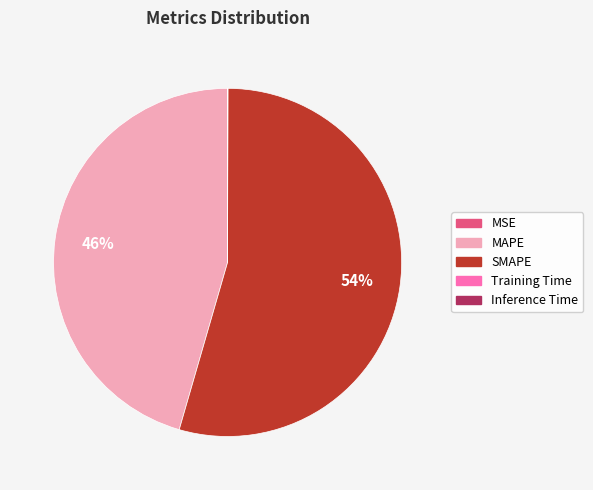

Which category has the biggest portion of the pie?

SMAPE